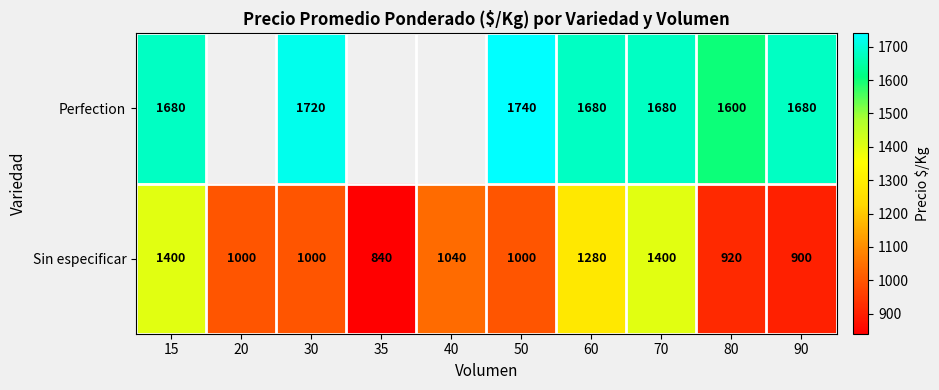

What is the sum of the Sin especificar values at 35 and 70?

2240